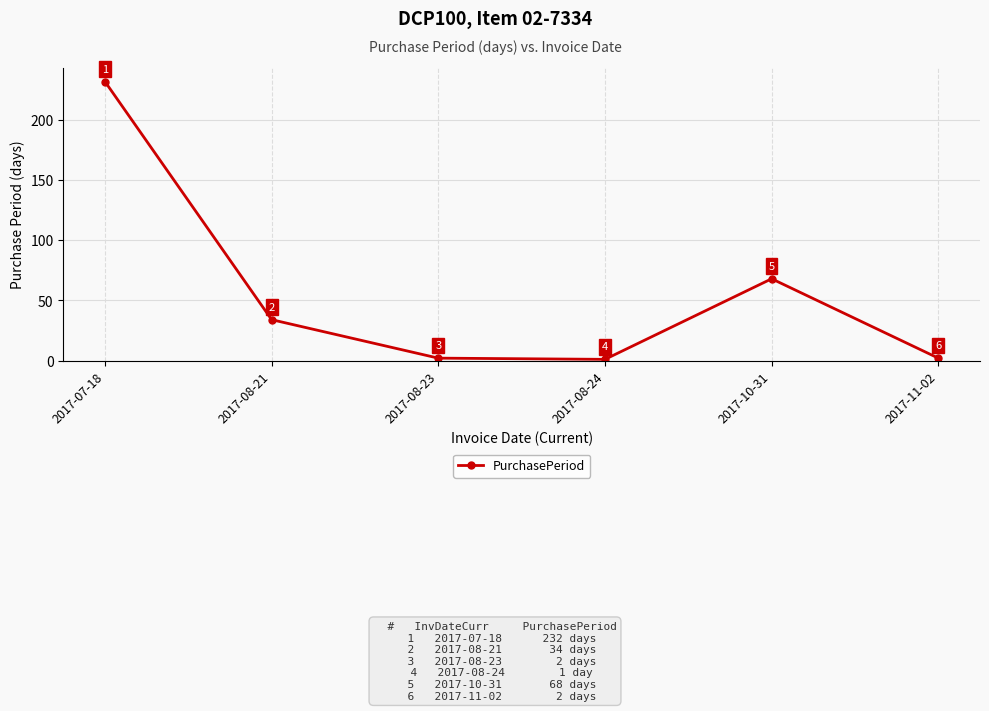

What is the value of the 3rd point from the left?

2